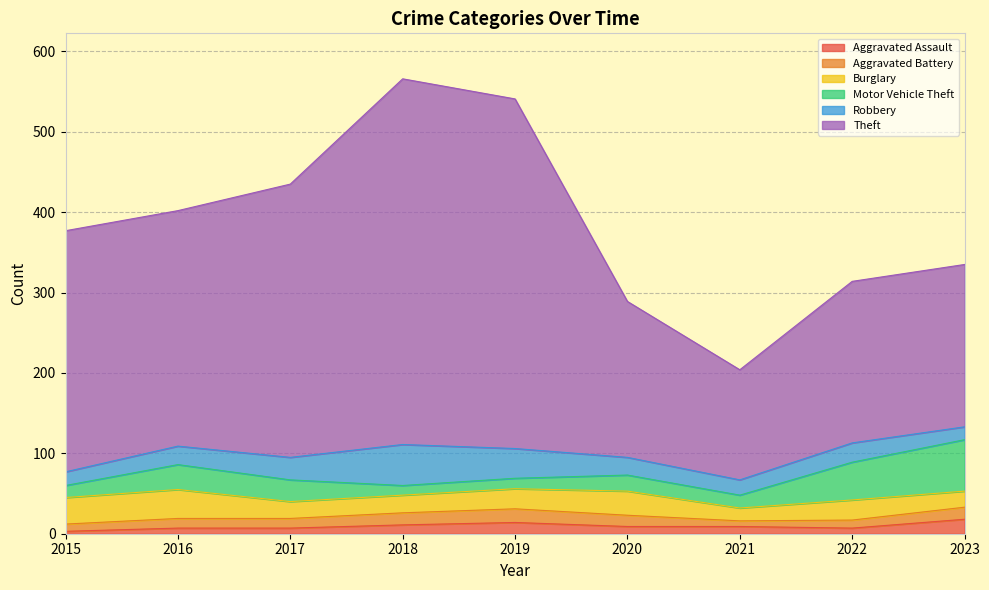

The value of Aggravated Assault at 2018 is 11. True or false?

True